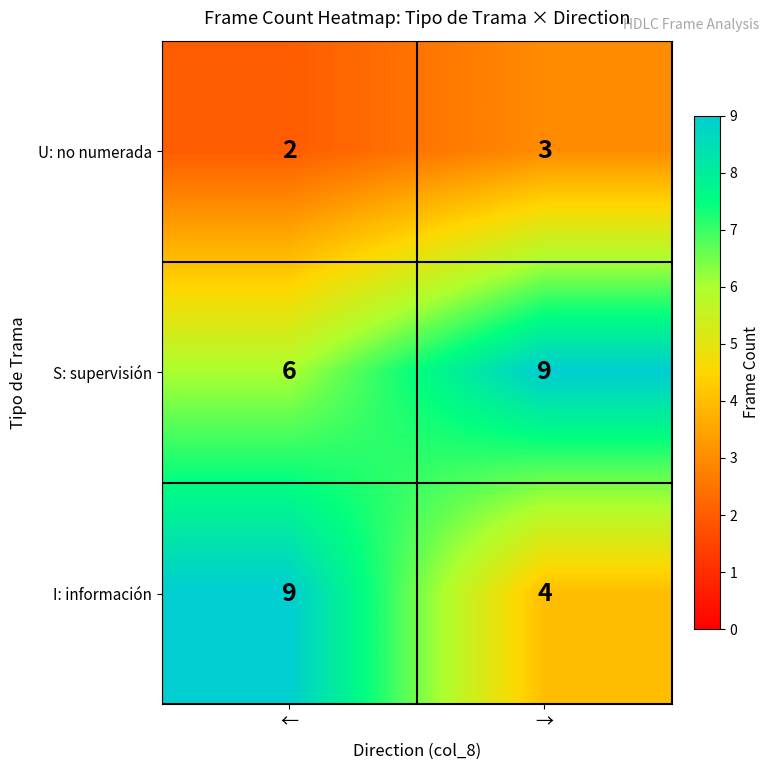

What is the maximum value shown in the chart?

9